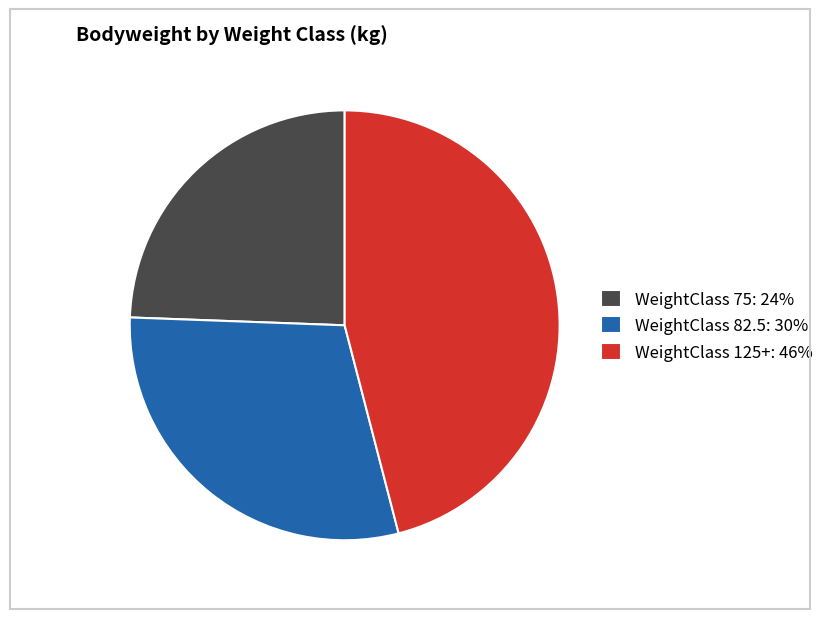

Rank the categories by value from lowest to highest.

WeightClass 75: 24%, WeightClass 82.5: 30%, WeightClass 125+: 46%